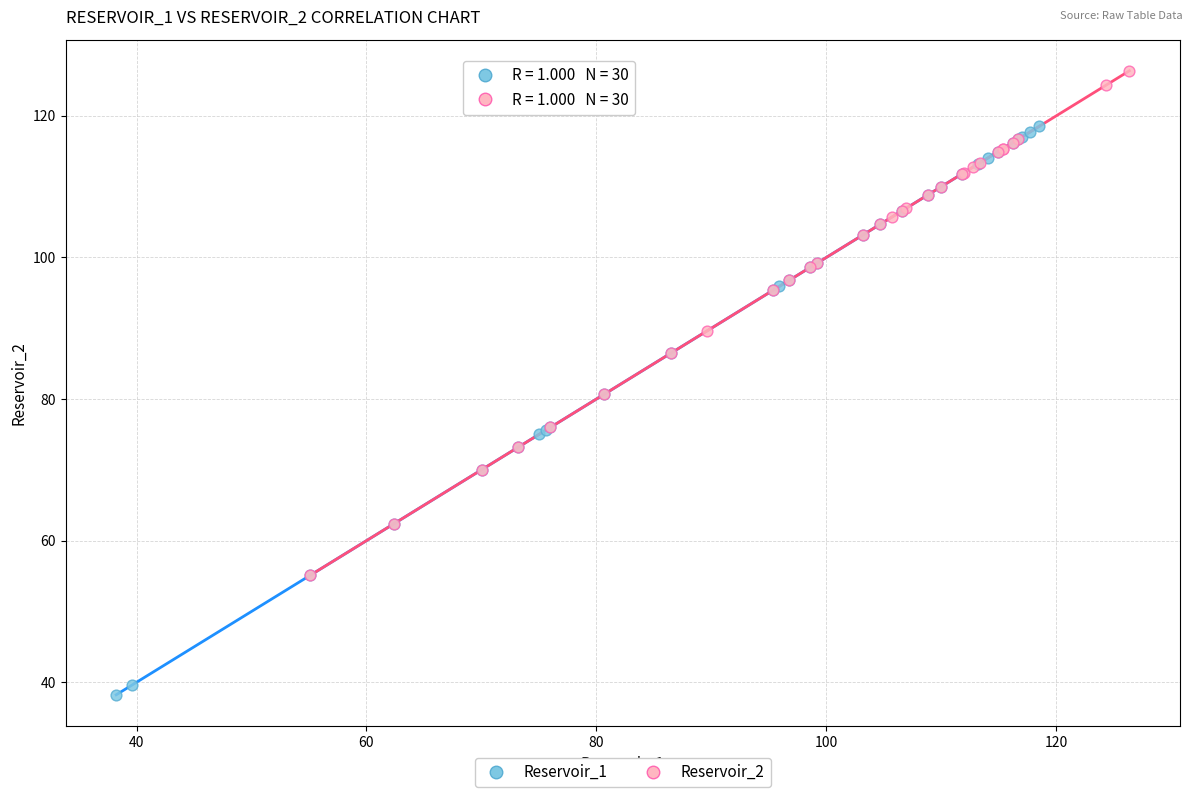

Which series reaches the minimum Y coordinate?

Reservoir_1